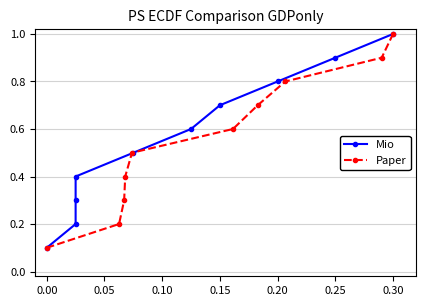

The value of Paper at 0.30 is 1.7. True or false?

False